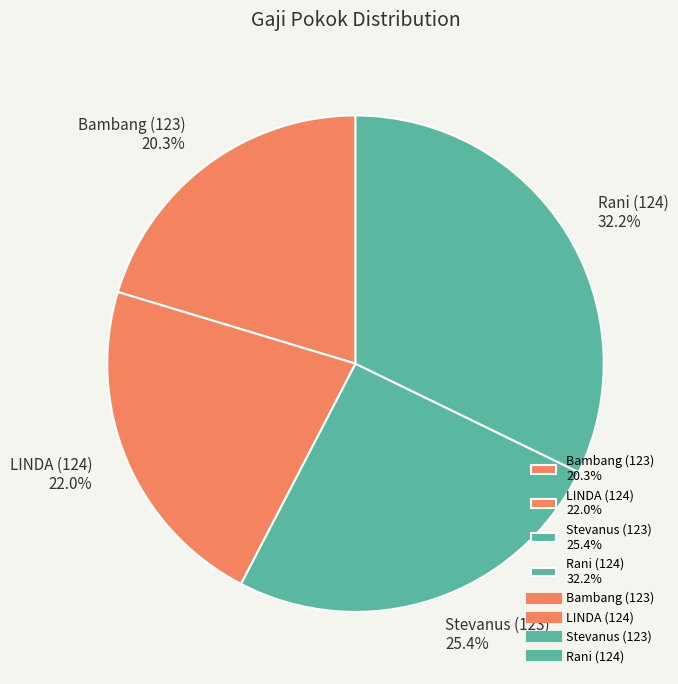

To the nearest percent, what percentage of the pie is Rani (124)?

32%